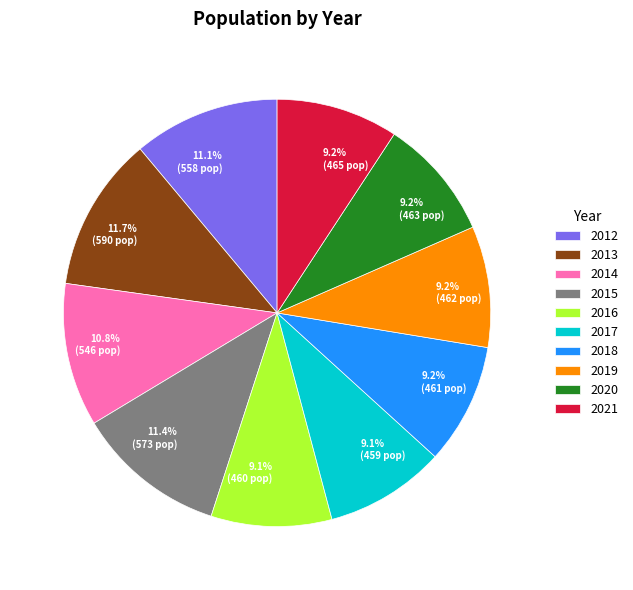

How much of the chart is everything except 2019?

90.8%